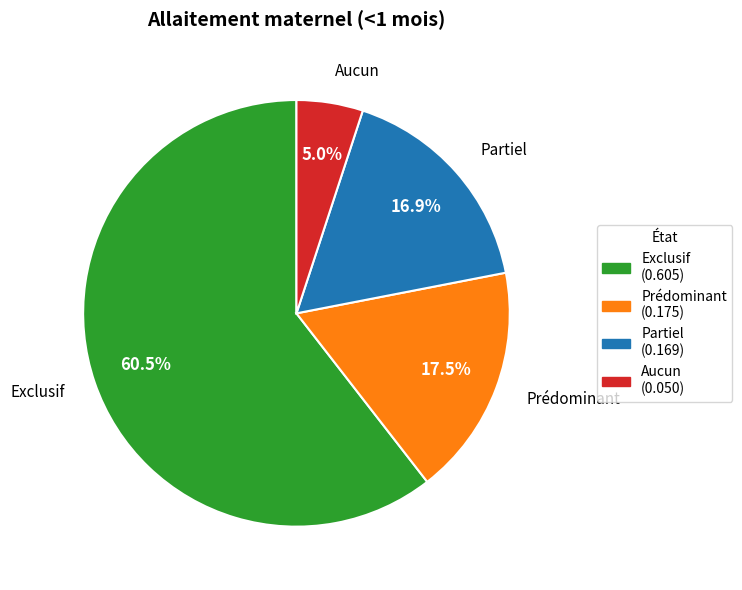

True or false: Aucun accounts for 5% of the total.

True